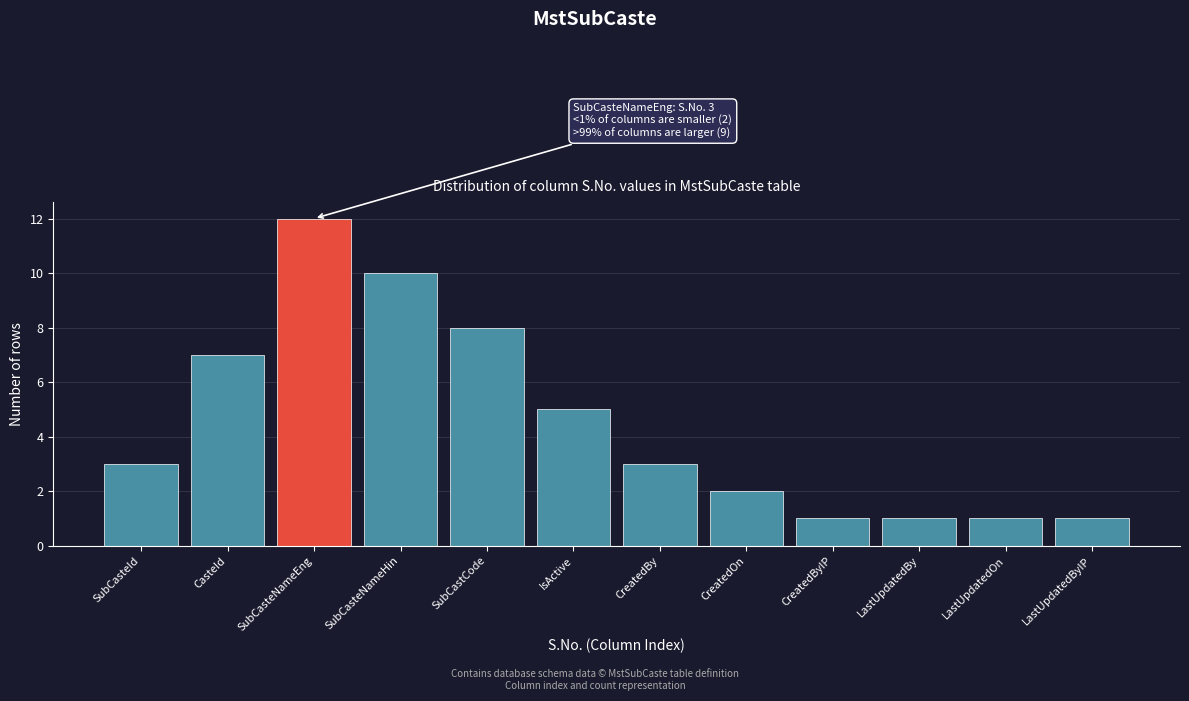

Reading right to left, list all the values displayed in this chart.

LastUpdatedByIP=1	LastUpdatedOn=1	LastUpdatedBy=1	CreatedByIP=1	CreatedOn=2	CreatedBy=3	IsActive=5	SubCastCode=8	SubCasteNameHin=10	SubCasteNameEng=12	CasteId=7	SubCasteId=3